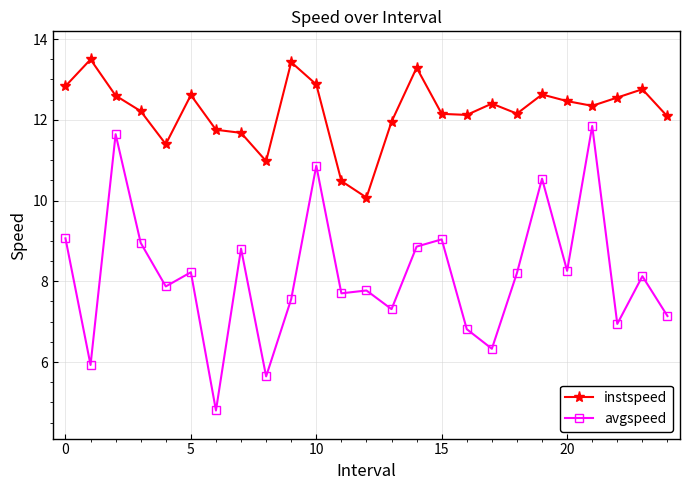

List the series in order of their peak value, highest first.

instspeed, avgspeed